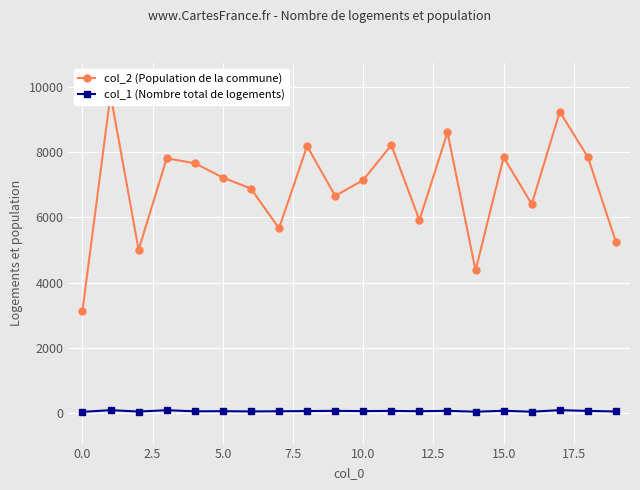

True or false: col_1 (Nombre total de logements) has more than 2 interior local peaks.

True